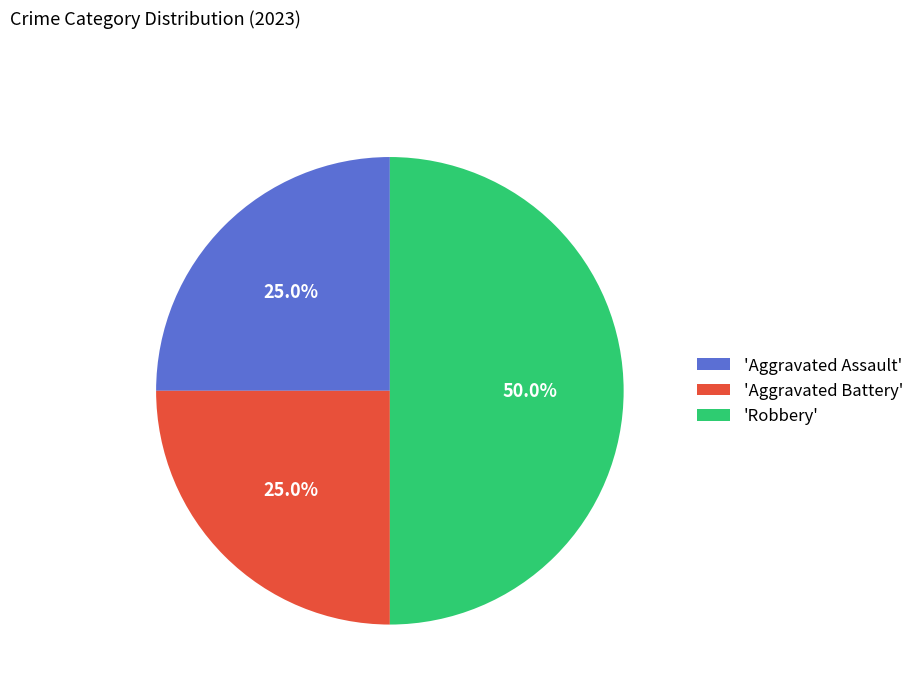

How much of the chart is everything except 'Aggravated Battery'?

75.0%